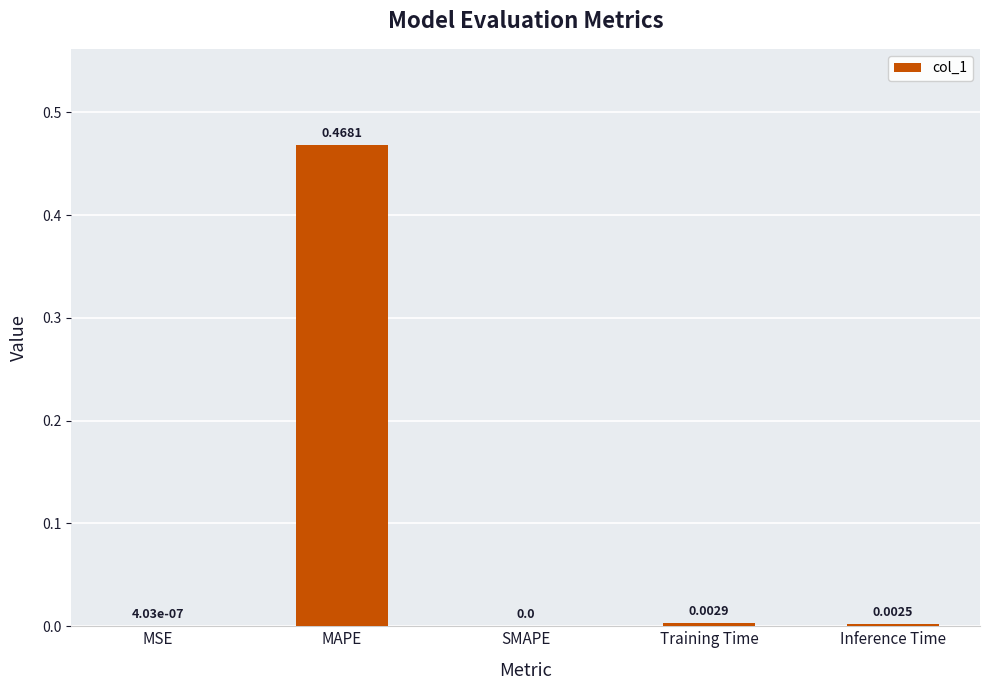

At which category does the chart reach its peak across all series?

MAPE